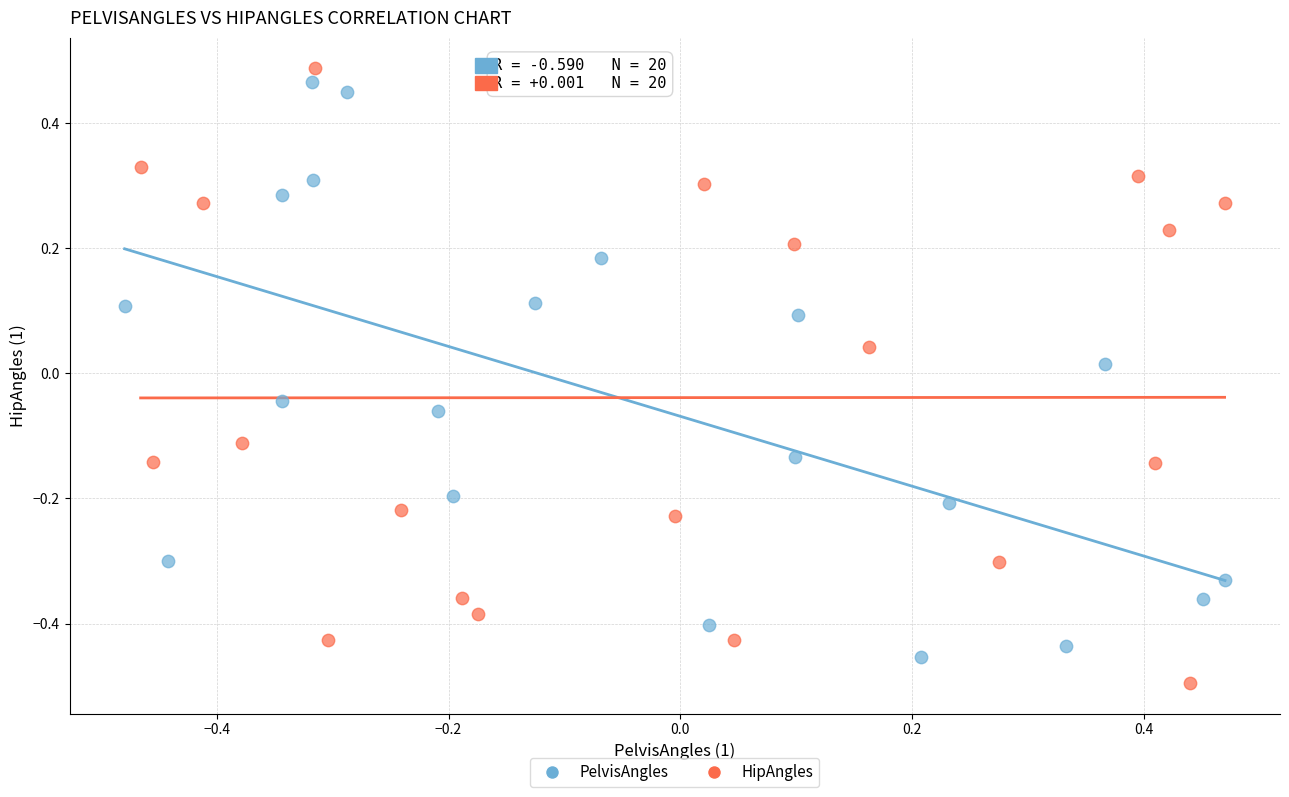

What are all the series names shown in the legend?

PelvisAngles, HipAngles